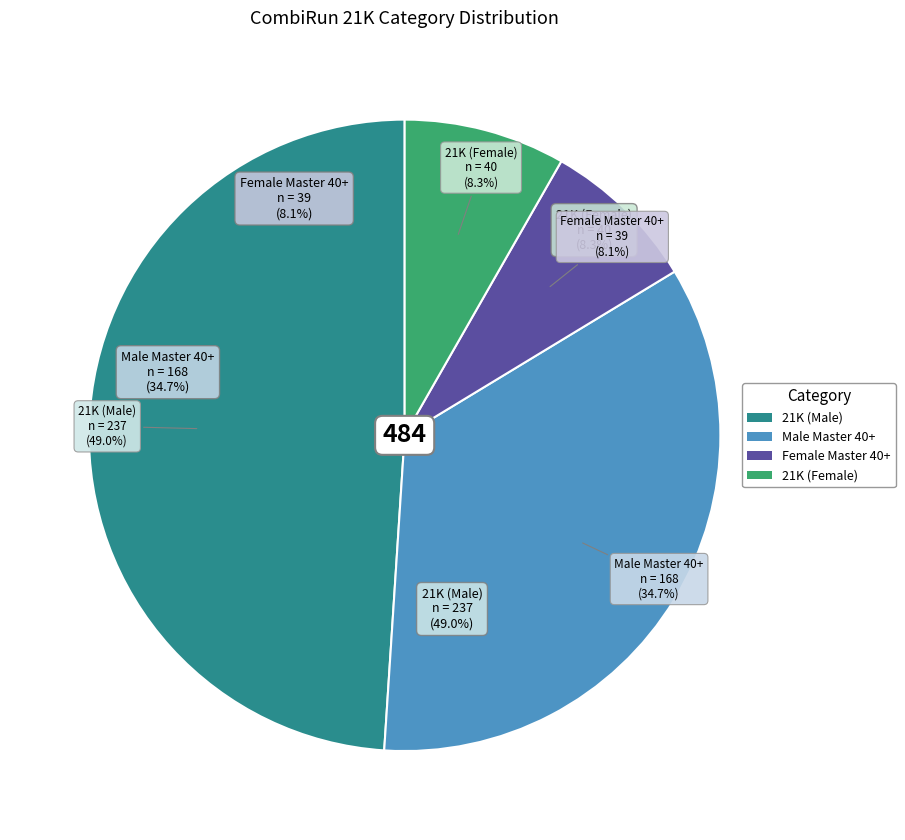

To the nearest percent, what is the combined percentage of Male Master 40+ and 21K?

84%